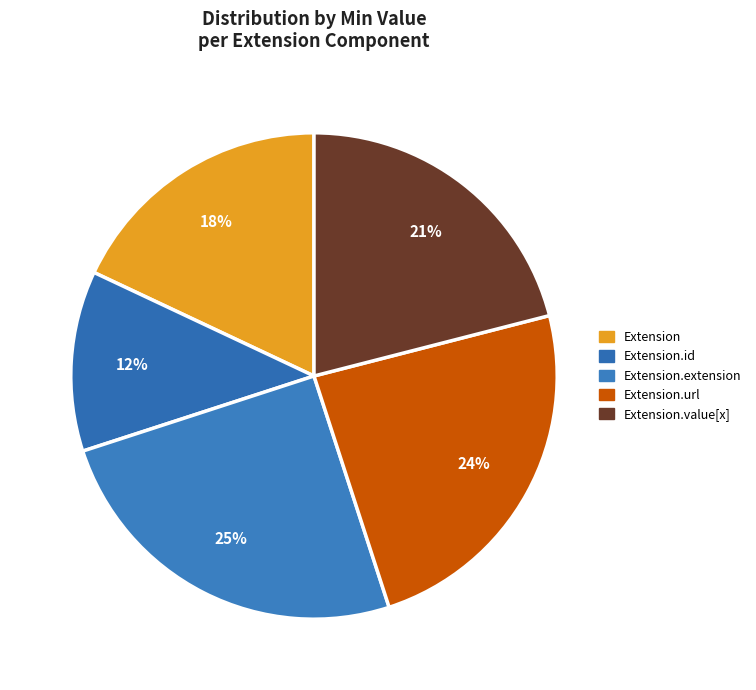

What is the largest slice in the pie chart?

Extension.extension